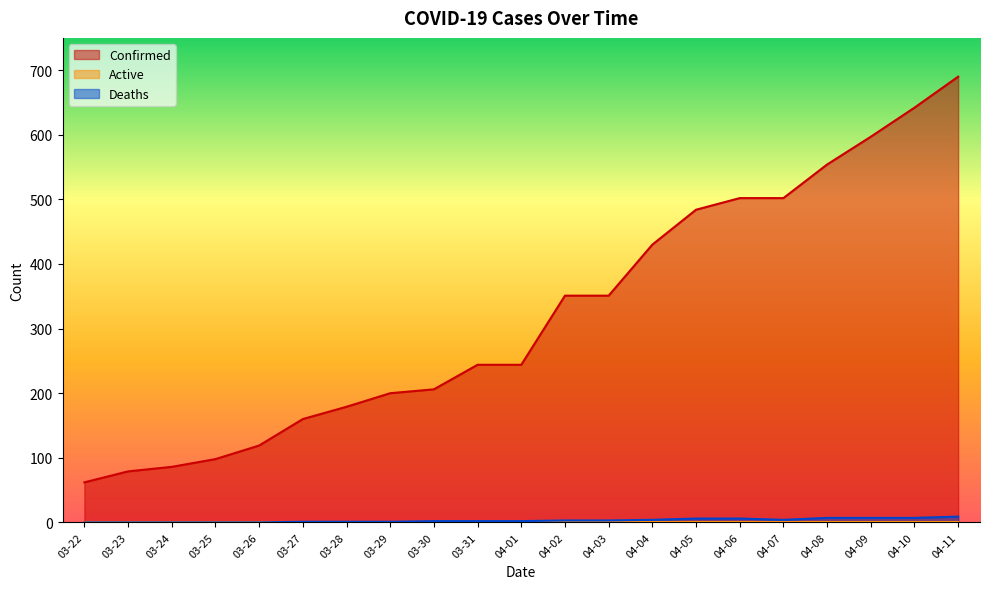

Which series has the widest spread of values?

Confirmed